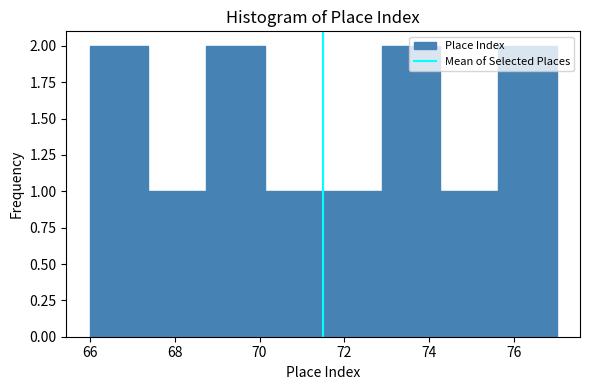

Reading left to right, transcribe this chart: for each bar, give the range it covers on the x-axis and its height. Neither the bar edges nor the heights are printed on the chart, so give them approximately, as read against the axes.

66.0 to 67.4: 2
67.4 to 68.8: 1
68.8 to 70.2: 2
70.2 to 71.6: 1
71.6 to 72.8: 1
72.8 to 74.2: 2
74.2 to 75.6: 1
75.6 to 77.0: 2